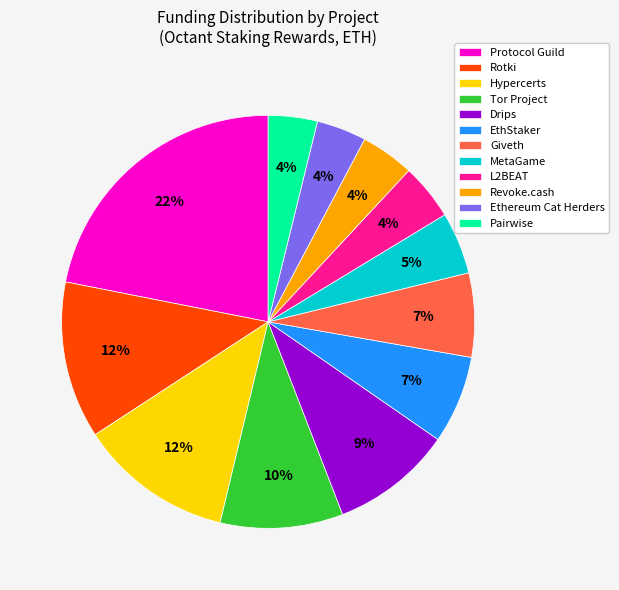

Which slice is the largest?

Protocol Guild